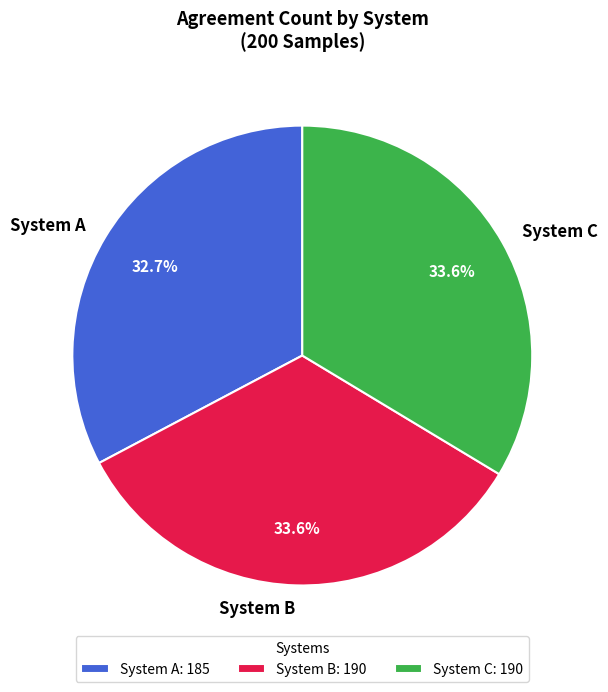

To the nearest percent, what is the average slice percentage?

33%